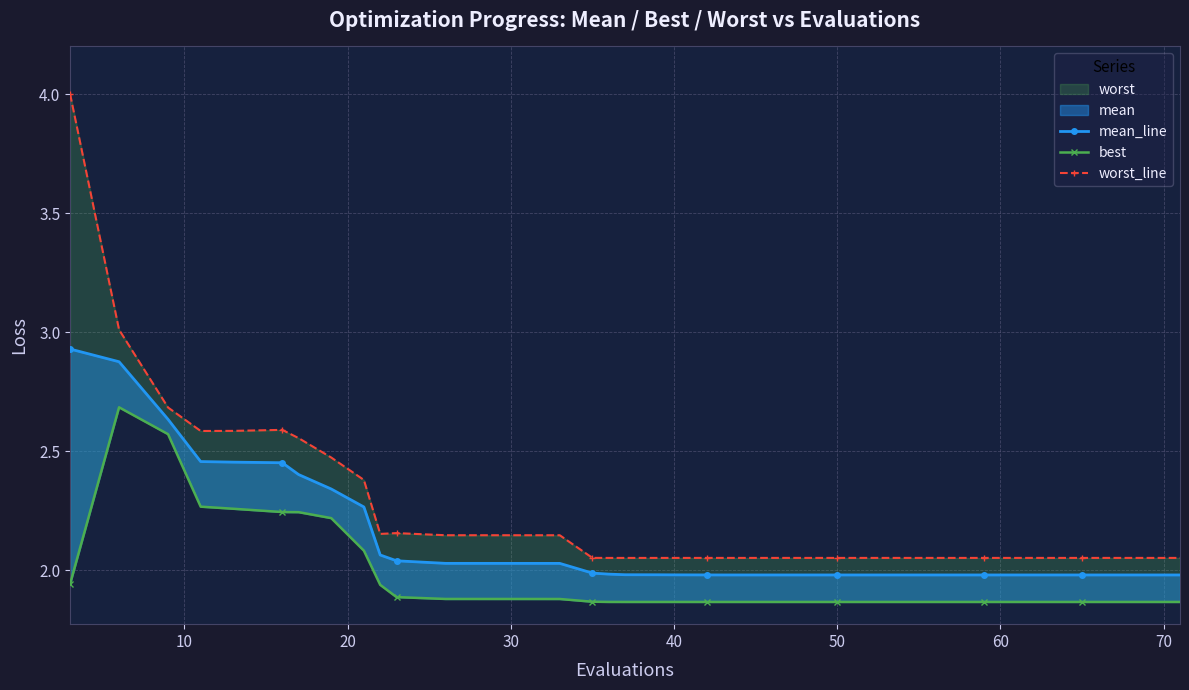

How many categories are shown in the chart?

40